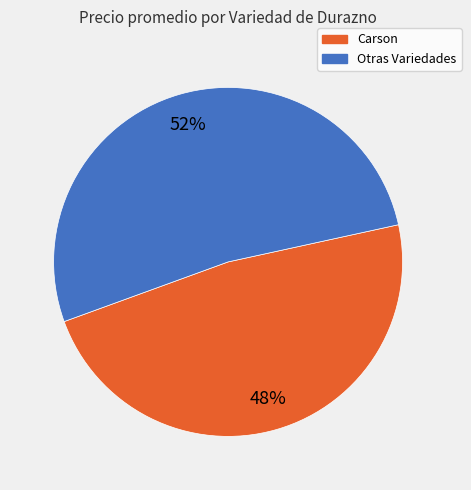

Is there any slice that represents more than half of the pie?

Yes